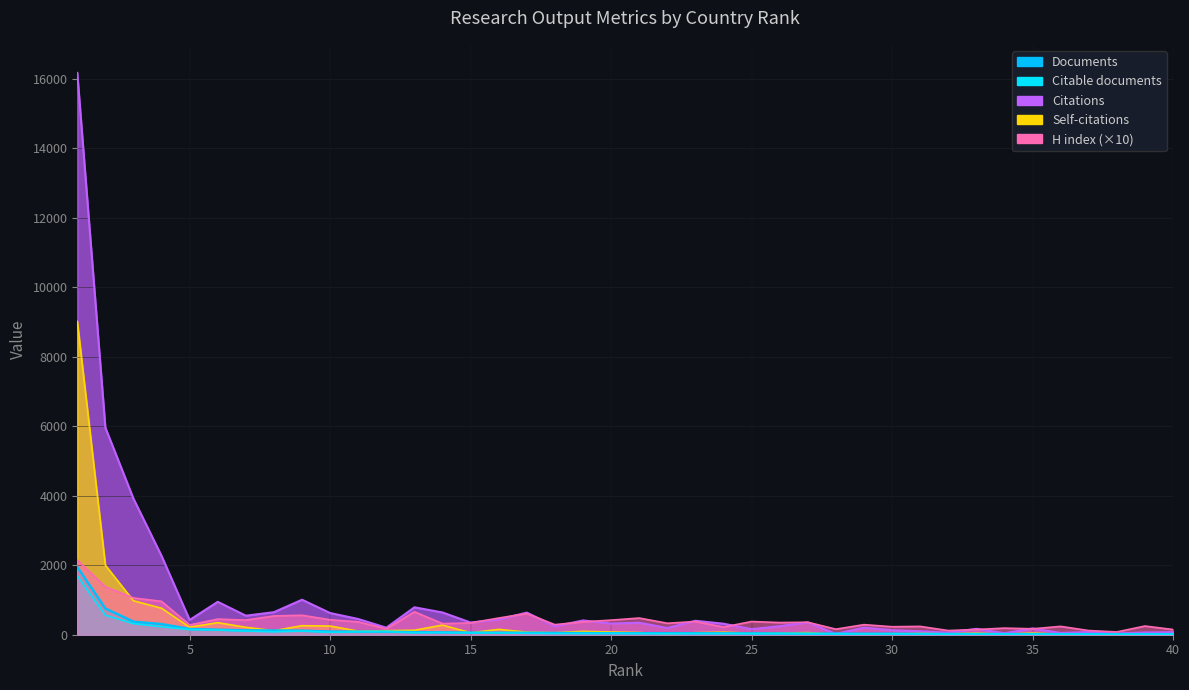

True or false: Self-citations and Citations intersect in this chart.

False